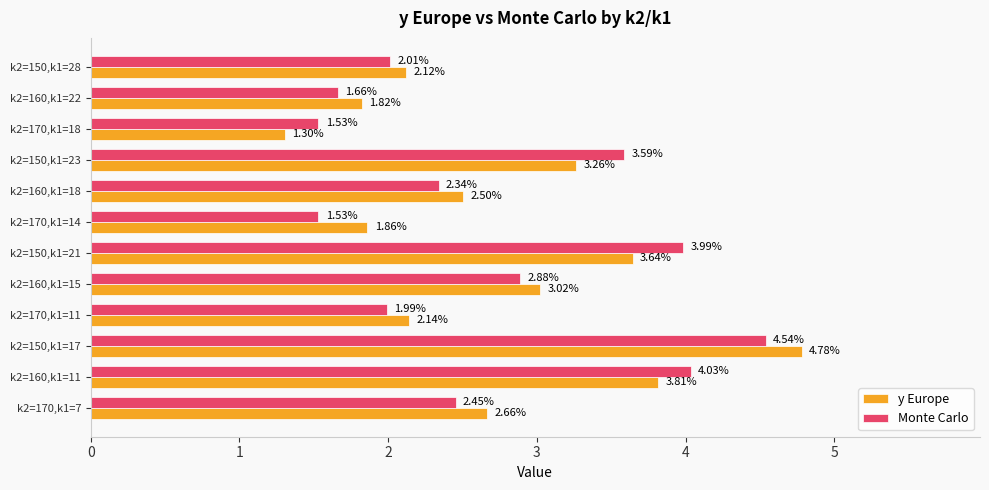

What is the difference between the y Europe values at k2=160,k1=18 and k2=160,k1=22?

0.7